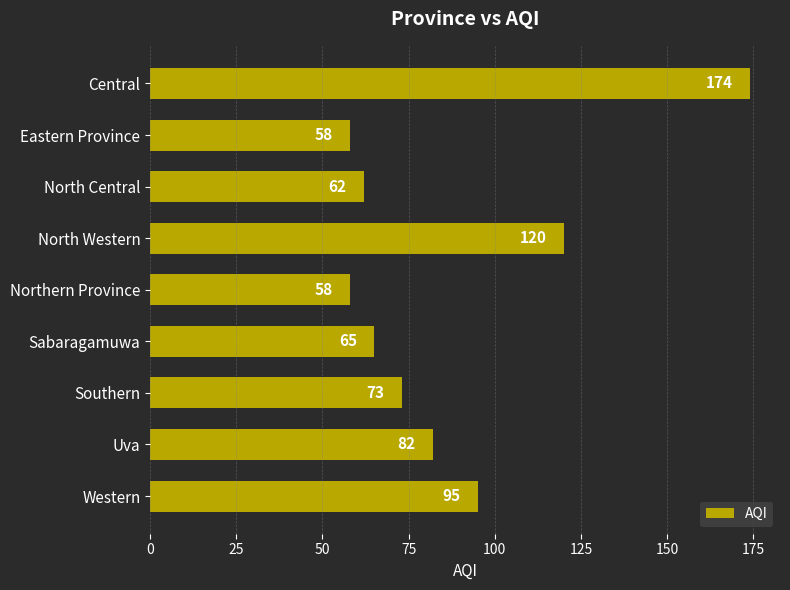

What is the difference between the maximum and minimum values?

116